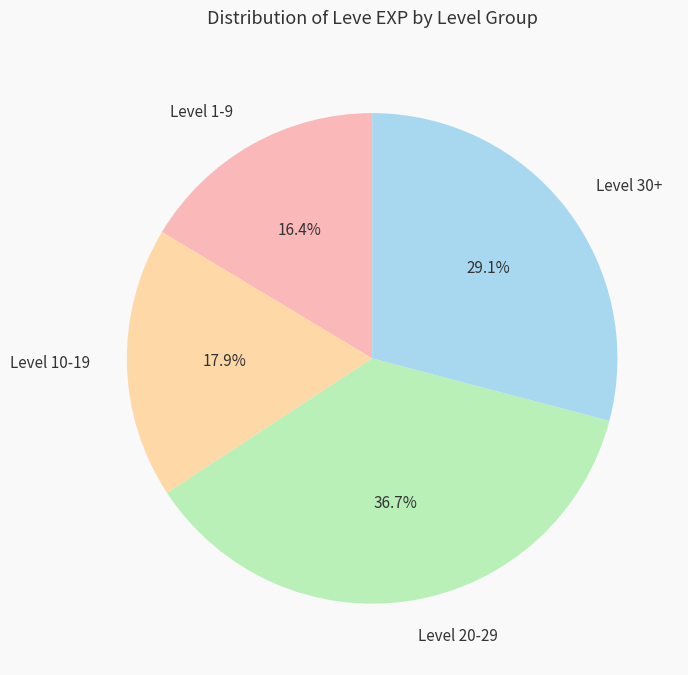

Which category has the biggest portion of the pie?

Level 20-29